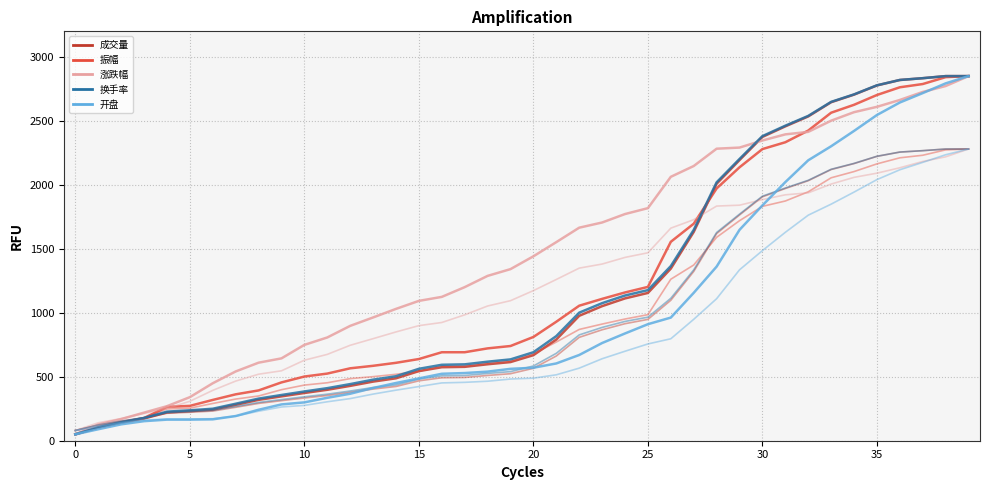

What is the maximum value shown in the chart?

2850.0